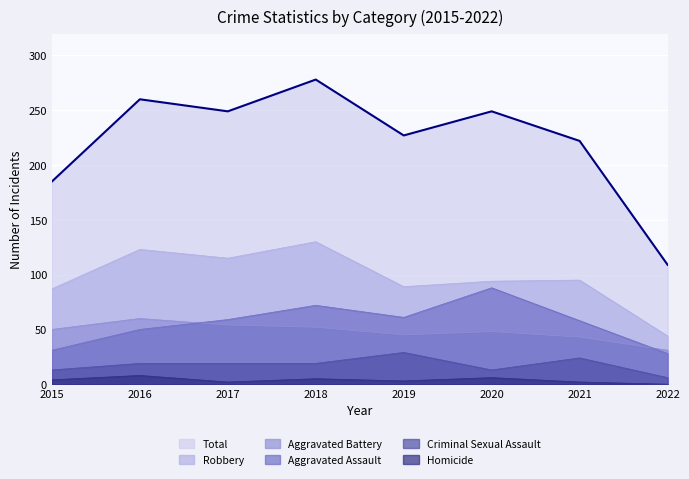

Reading right to left, what are all the values shown in this chart?

Aggravated Assault: 2022=28	2021=58	2020=88	2019=61	2018=72	2017=59	2016=50	2015=31
Aggravated Battery: 2022=31	2021=43	2020=48	2019=45	2018=52	2017=54	2016=60	2015=50
Criminal Sexual Assault: 2022=6	2021=24	2020=13	2019=29	2018=19	2017=19	2016=19	2015=13
Homicide: 2022=0	2021=2	2020=6	2019=3	2018=5	2017=2	2016=8	2015=4
Robbery: 2022=44	2021=95	2020=94	2019=89	2018=130	2017=115	2016=123	2015=87
Total: 2022=109	2021=222	2020=249	2019=227	2018=278	2017=249	2016=260	2015=185